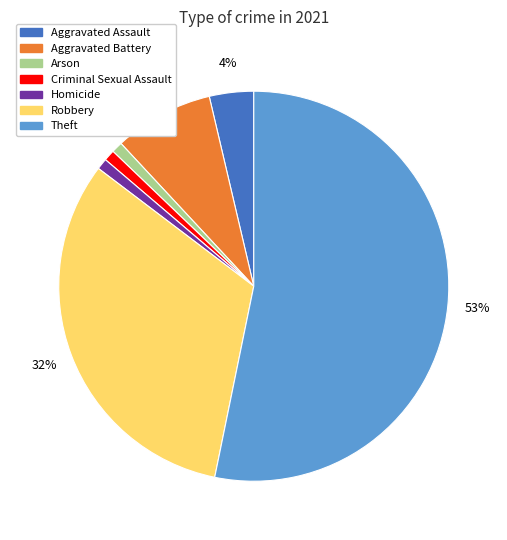

To the nearest percent, what portion does Theft represent?

53%